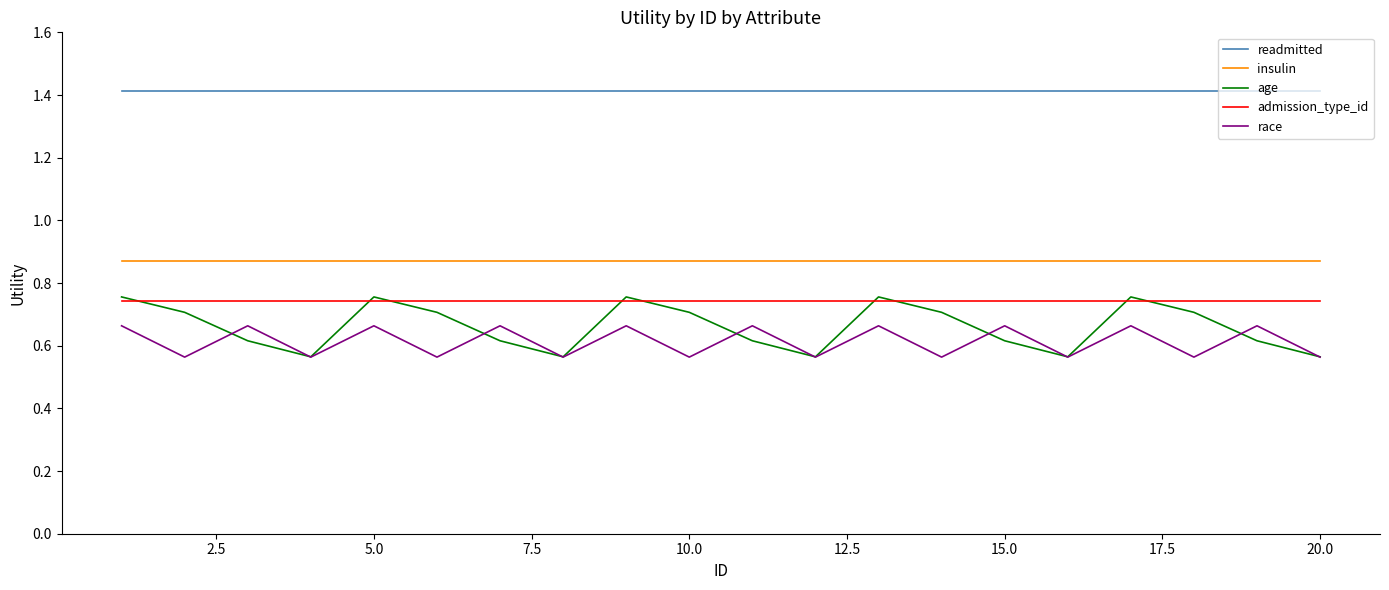

Which series has the largest range (max minus min)?

age